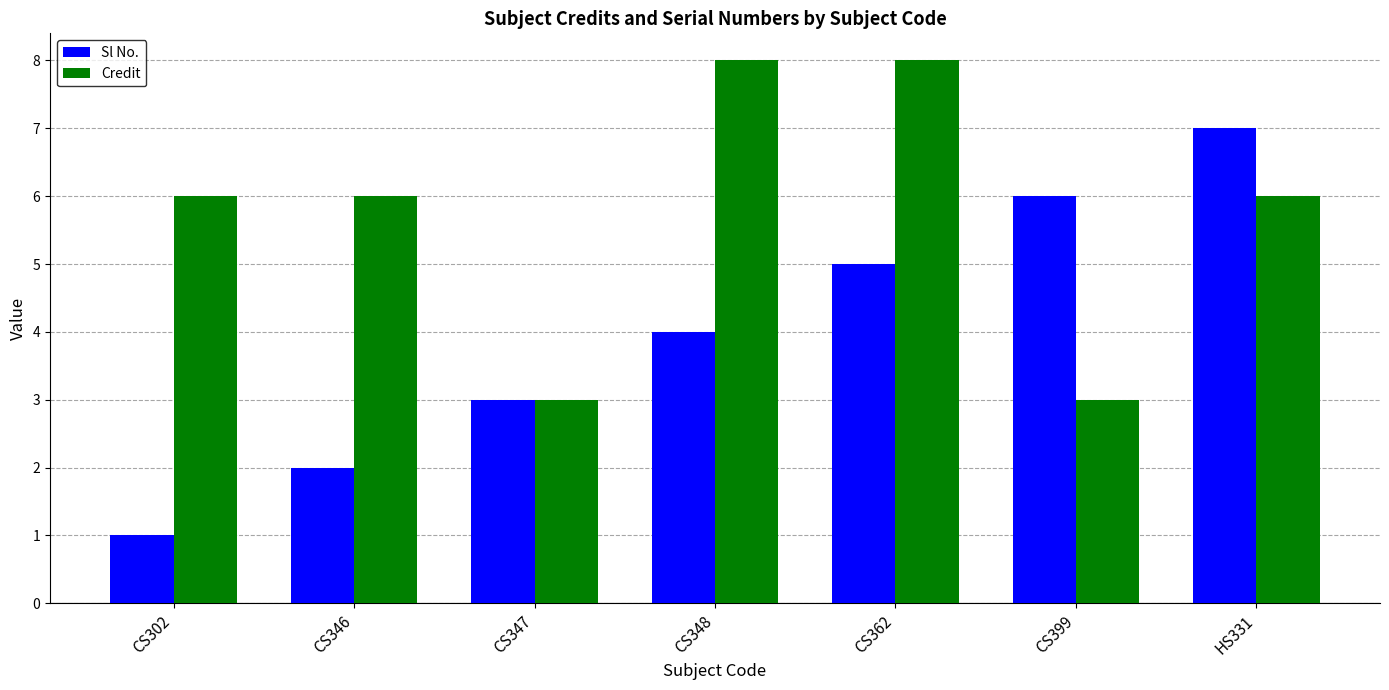

Rank the series by their maximum value, from highest to lowest.

Credit, Sl No.